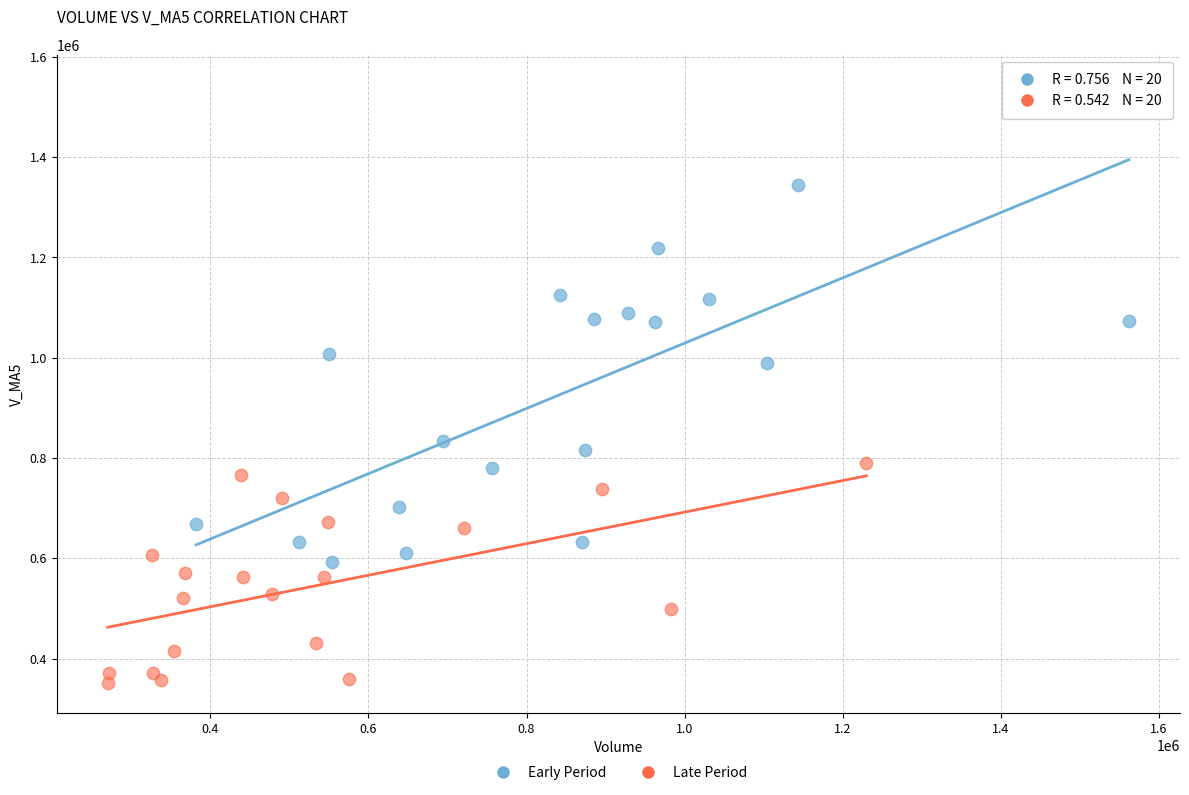

What are all the series names shown in the legend?

Early Period, Late Period